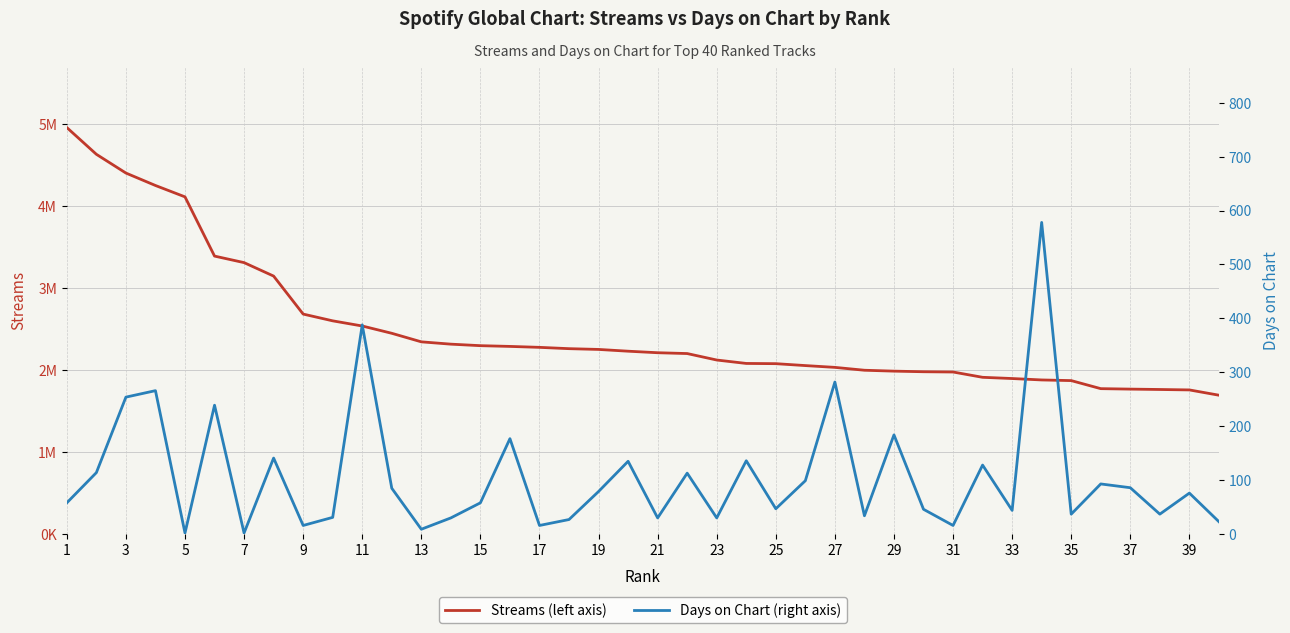

In Days on Chart, how many points are higher than both neighbors (excluding endpoints)?

14